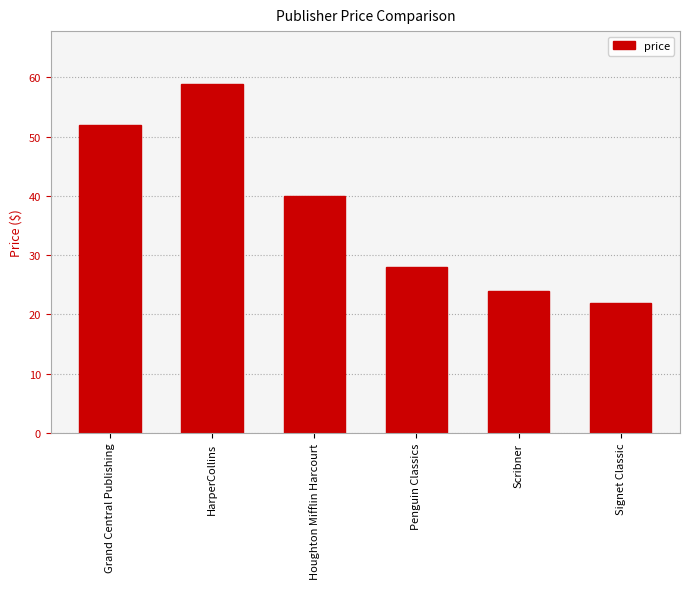

What position from the left is Penguin Classics?

4